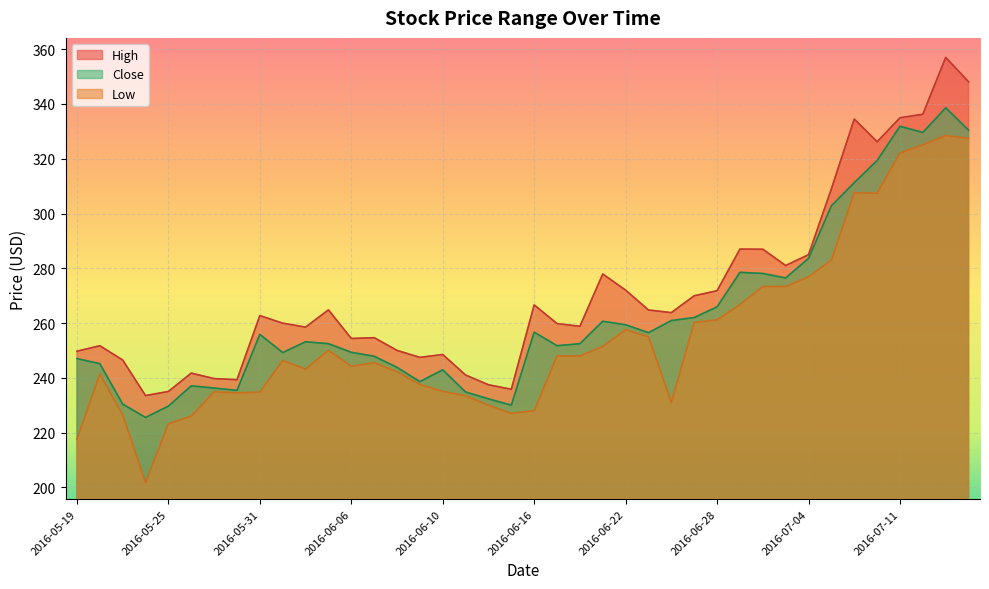

Where is High nearest to the value 295?

2016-06-29